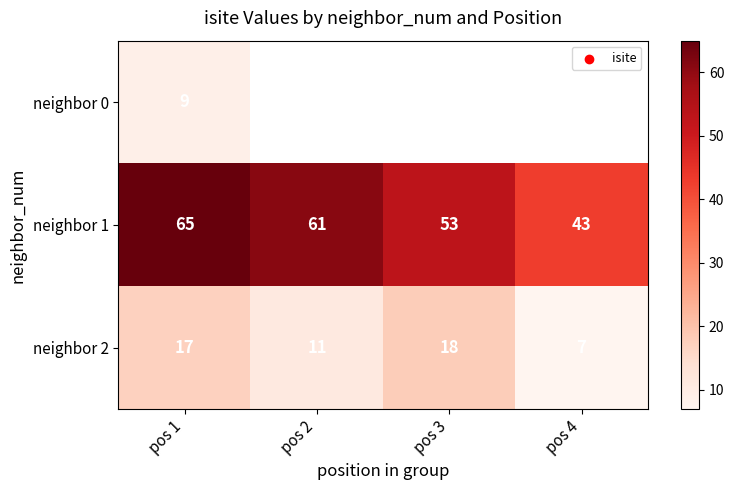

At which label is neighbor 1 closest to 54?

pos 3